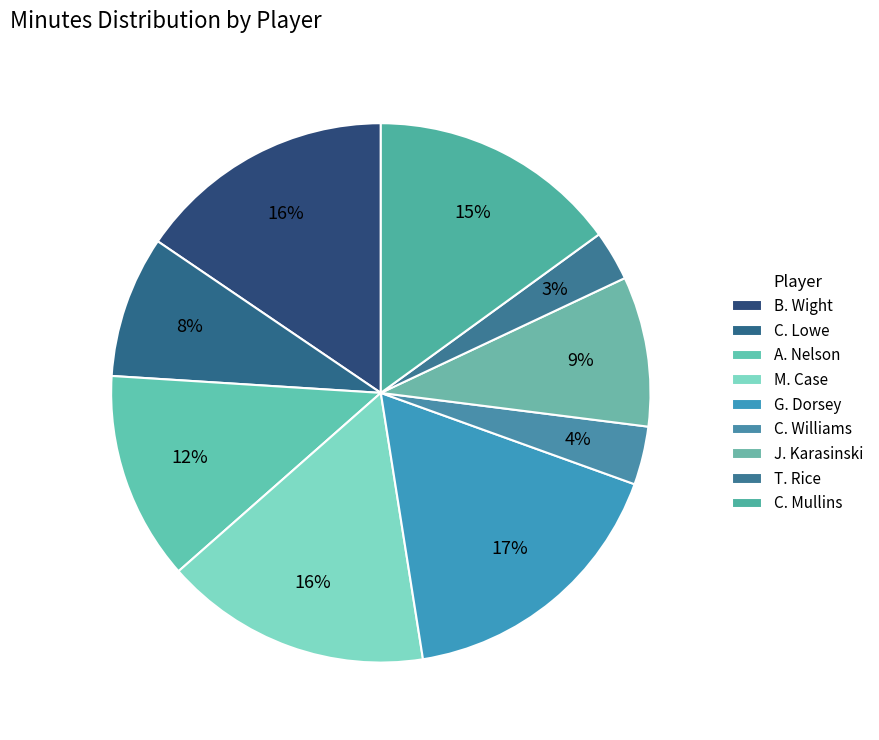

To the nearest percent, what is the difference between the largest and smallest slice percentages?

14%